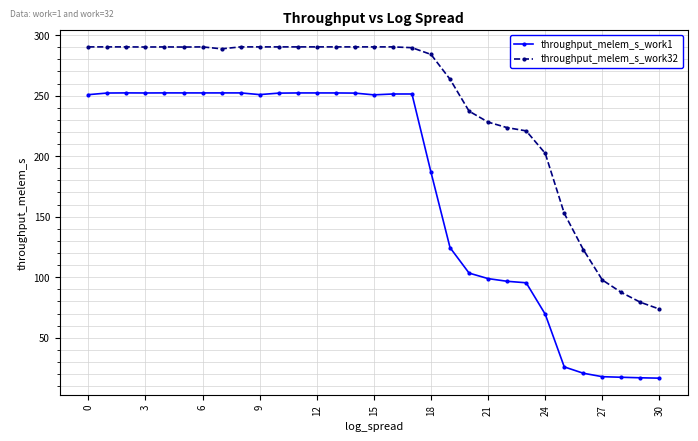

Rank the series by their maximum value, from lowest to highest.

throughput_melem_s_work1, throughput_melem_s_work32